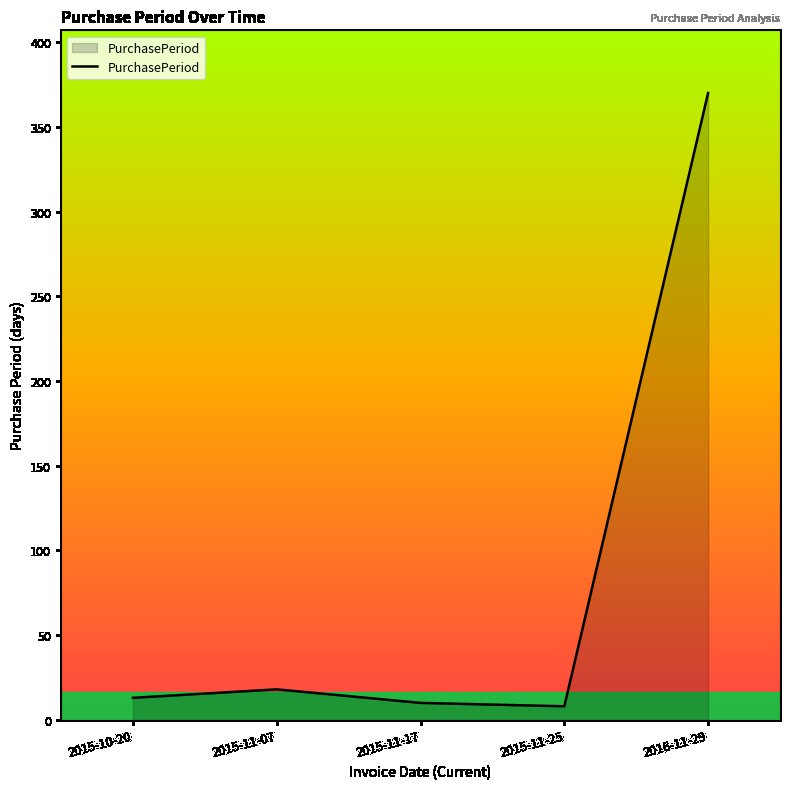

True or false: there are more than 2 points higher than both neighbors.

False